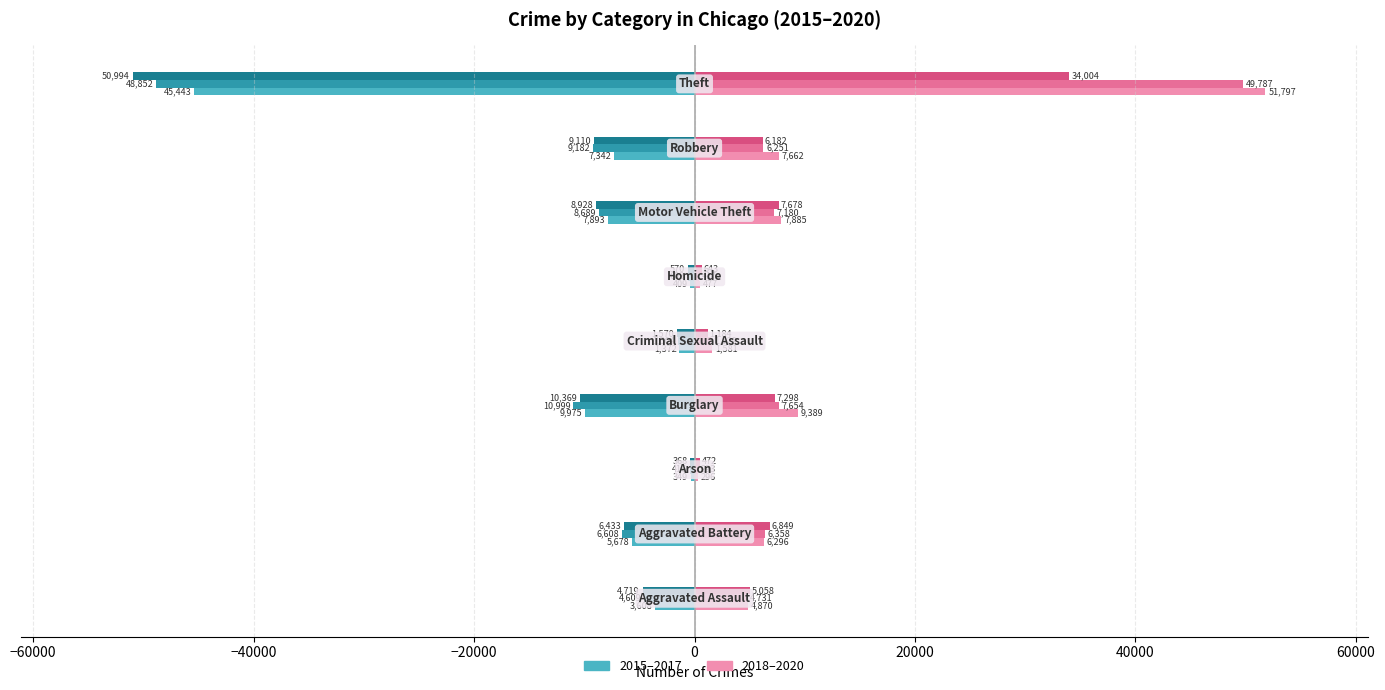

What is the maximum value shown in the chart?

51797